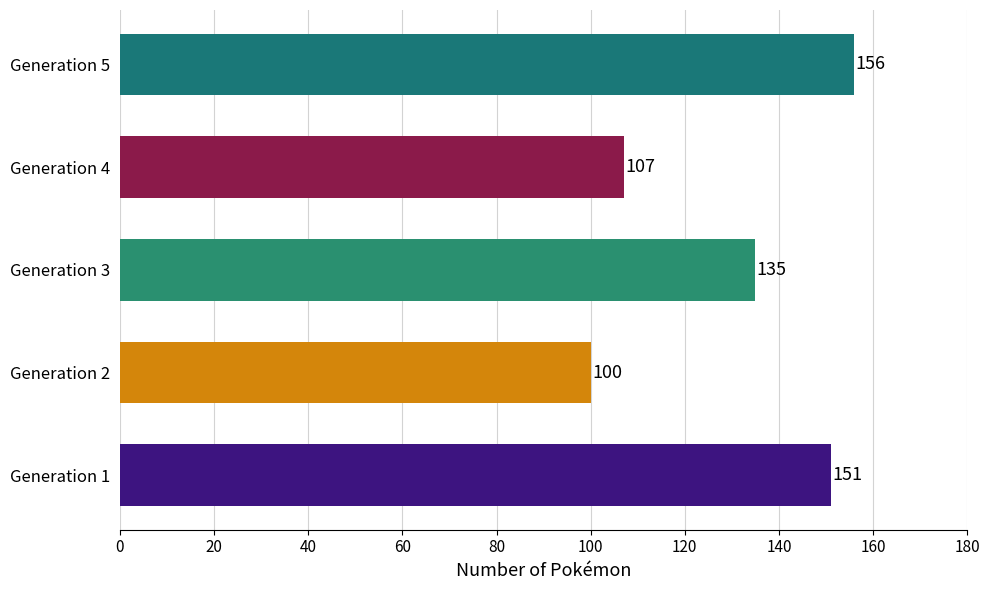

What is the greatest value displayed?

156